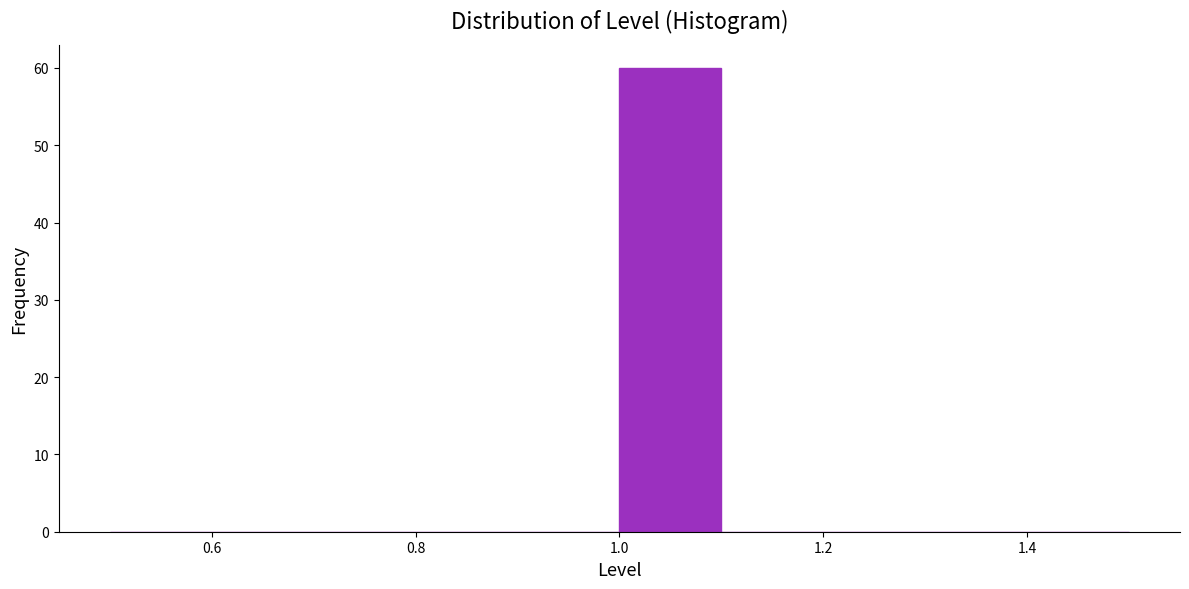

Reading left to right, transcribe this chart: for each bar, give the range it covers on the x-axis and its height. The values are not printed on the chart, so give them approximately, as read against the axis.

0.5 to 0.6: 0
0.6 to 0.7: 0
0.7 to 0.8: 0
0.8 to 0.9: 0
0.9 to 1.0: 0
1.0 to 1.1: 60
1.1 to 1.2: 0
1.2 to 1.3: 0
1.3 to 1.4: 0
1.4 to 1.5: 0